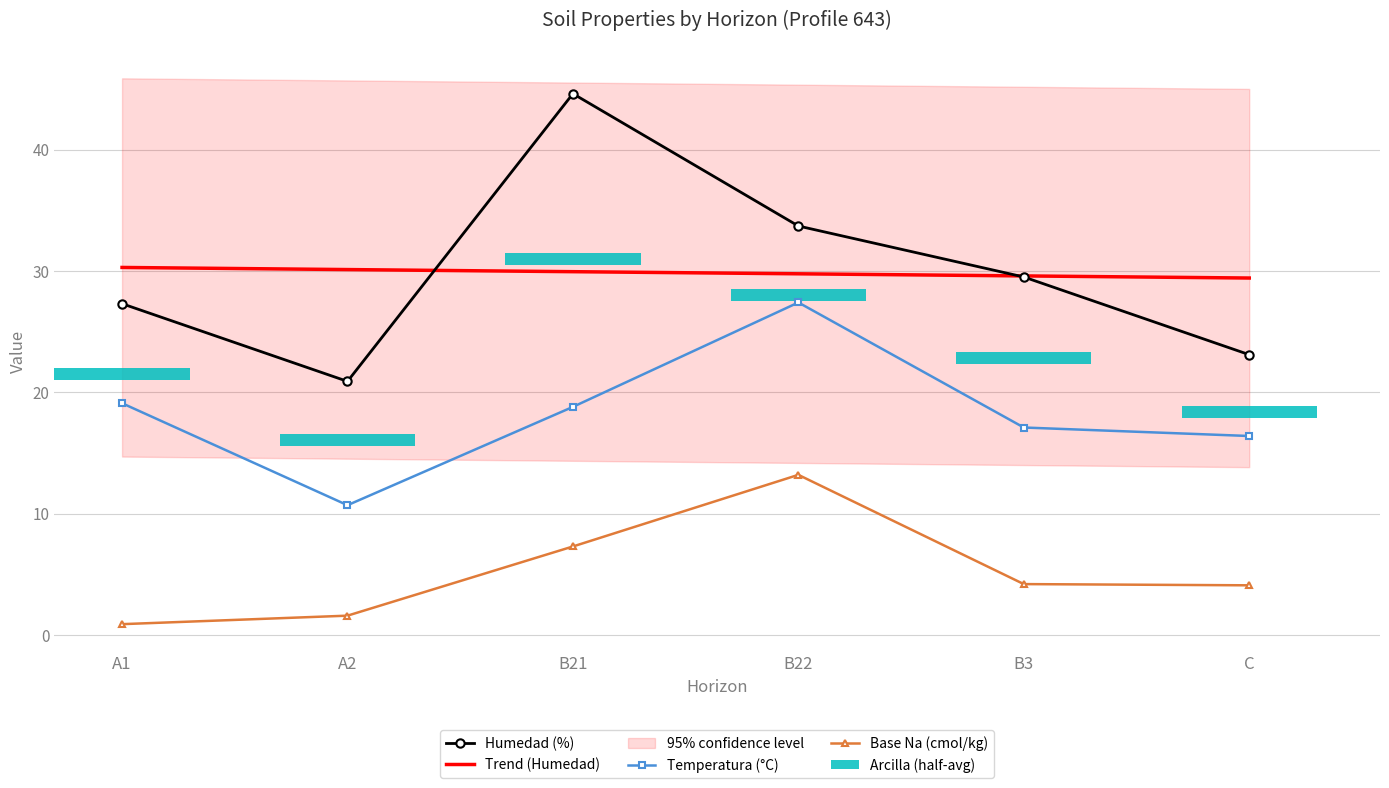

What is the maximum value for analitico_base_na?

13.2